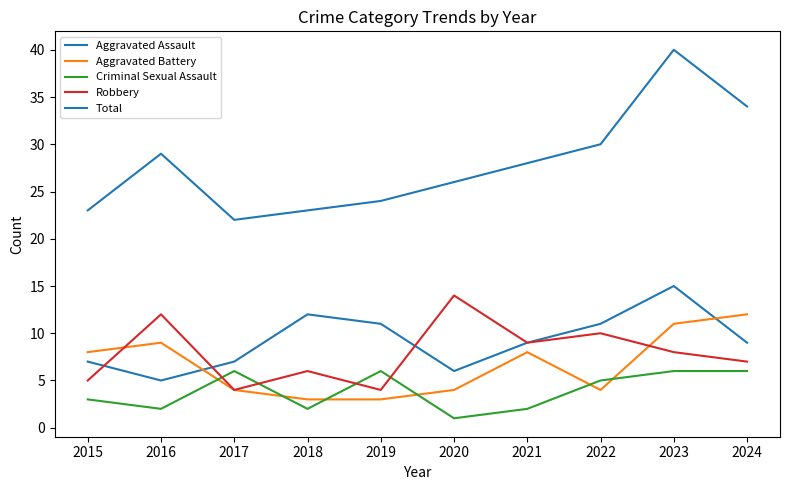

Read the Robbery value at 2015, to the nearest 5.

5